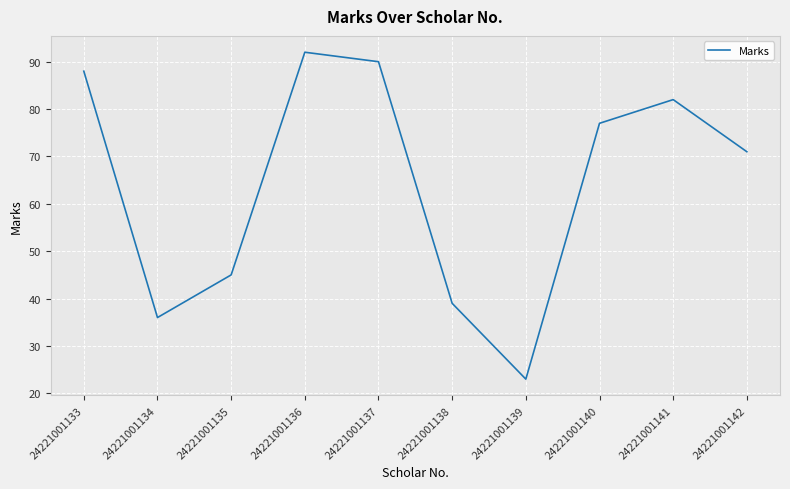

Rank the categories by value from highest to lowest.

24221001136, 24221001137, 24221001133, 24221001141, 24221001140, 24221001142, 24221001135, 24221001138, 24221001134, 24221001139